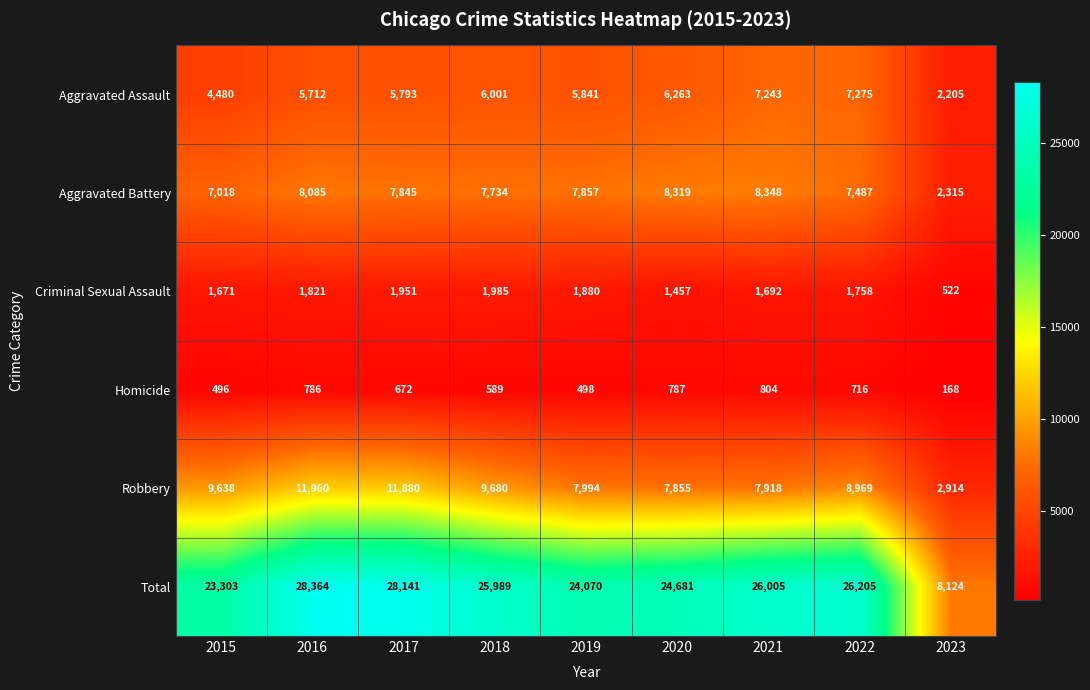

The Criminal Sexual Assault series shows 1457 at 2020. True or false?

True